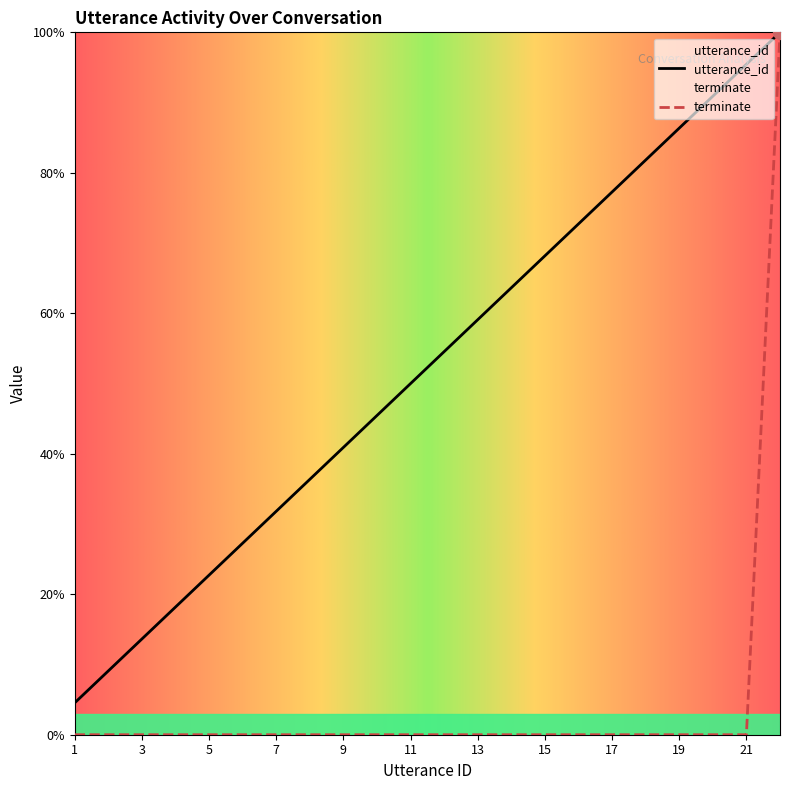

How many lines are shown in the chart?

2